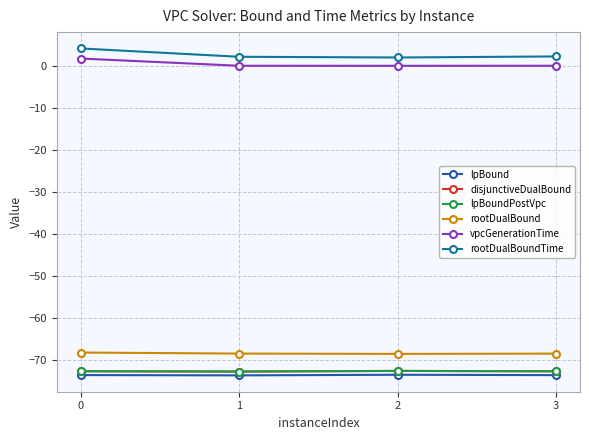

The rootDualBoundTime series shows 2.3 at 3. True or false?

True